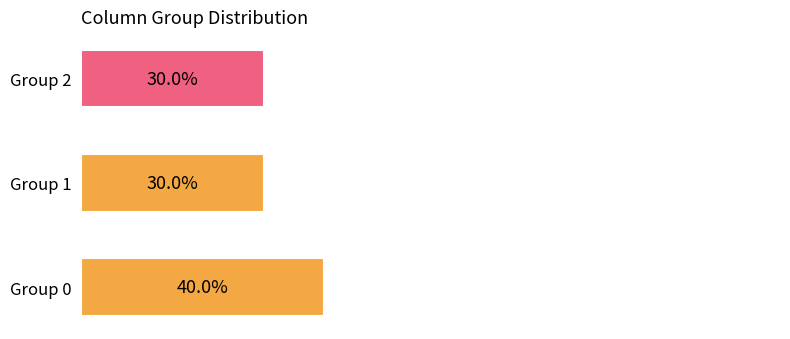

What is the change in value from Group 0 to Group 2?

-0.1